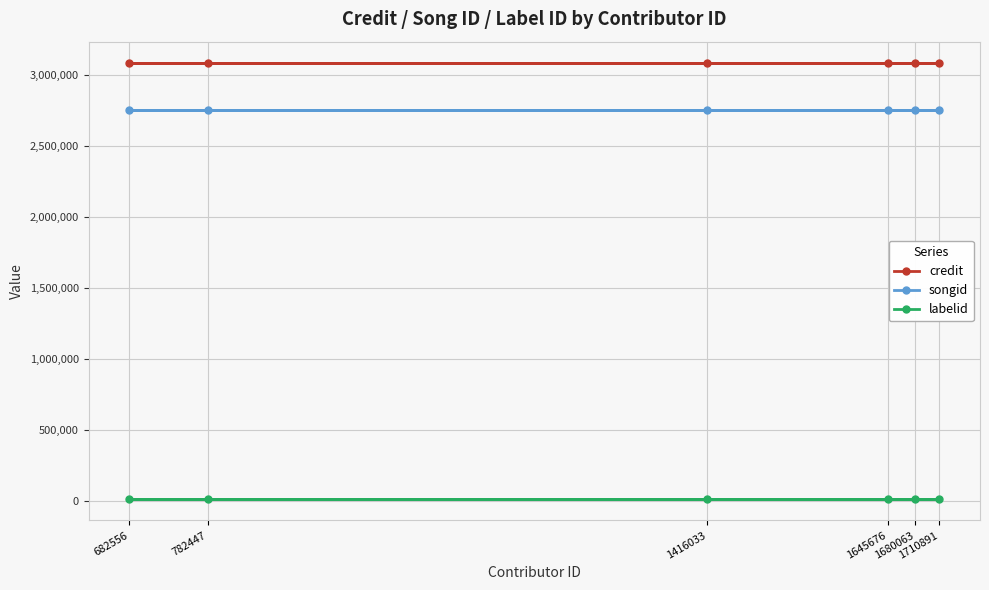

Where is songid nearest to the value 2753494?

782447